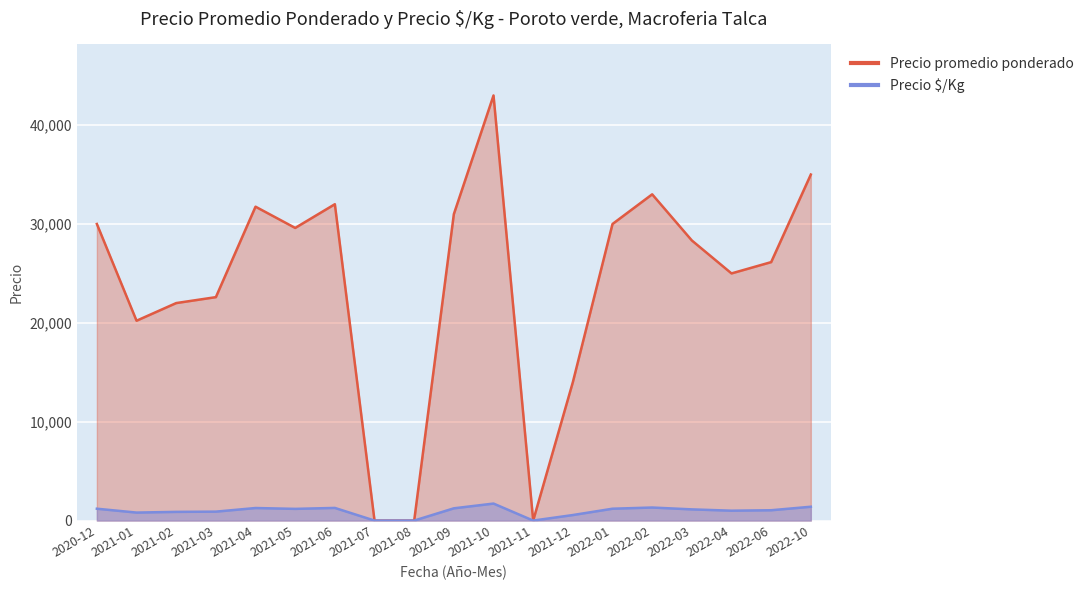

Which series changed the most between 2021-07 and 2021-10?

Precio promedio ponderado